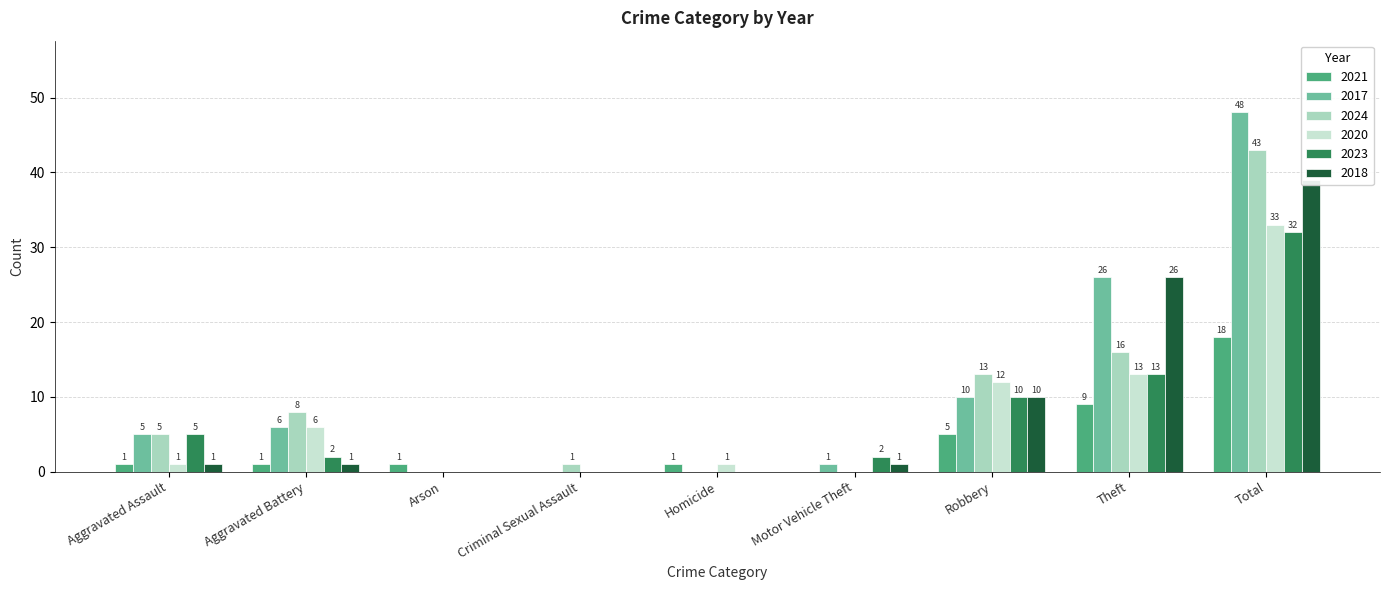

What is the sum of the 2020 values at Motor Vehicle Theft and Aggravated Battery?

6